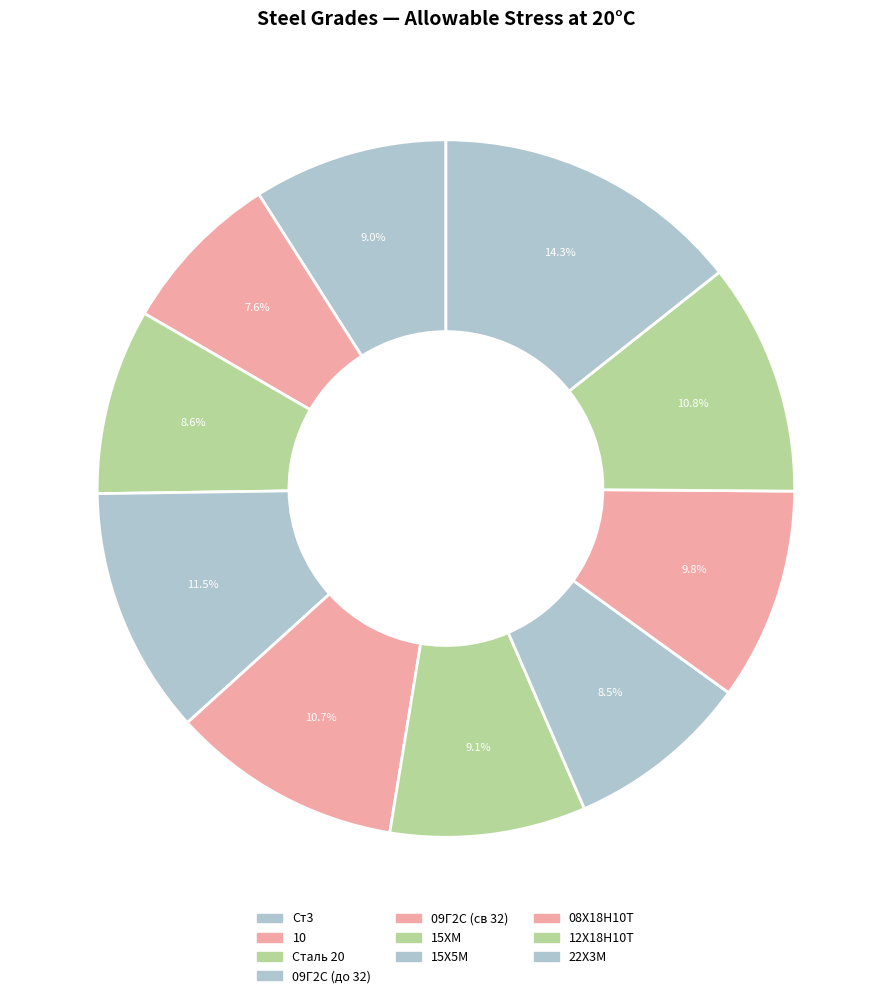

Which slice is the smallest?

10